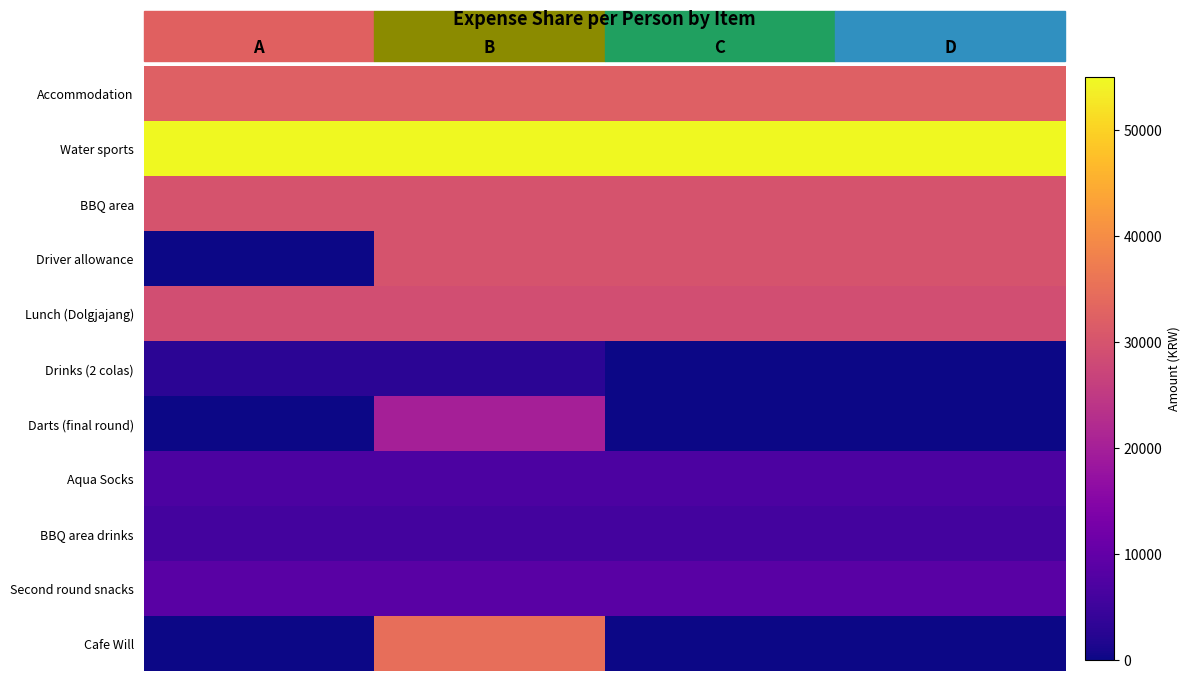

Between B and D, which is larger?

B